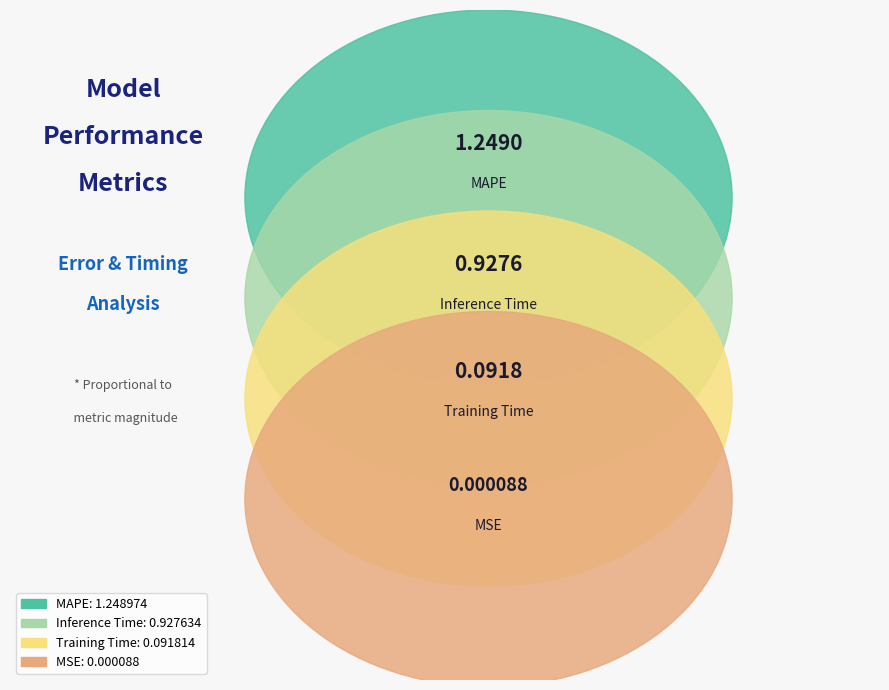

True or false: Training Time accounts for 9% of the total.

False